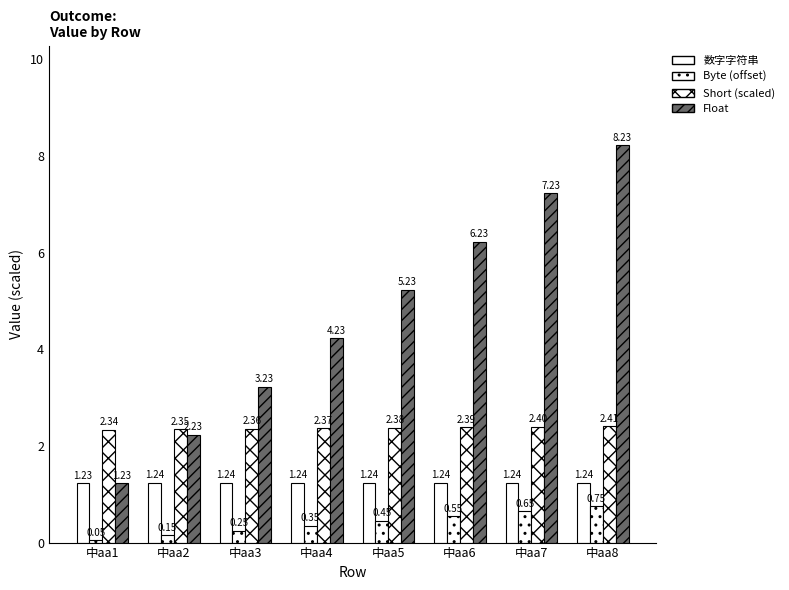

Are the bars grouped side by side (vs. stacked)?

Yes